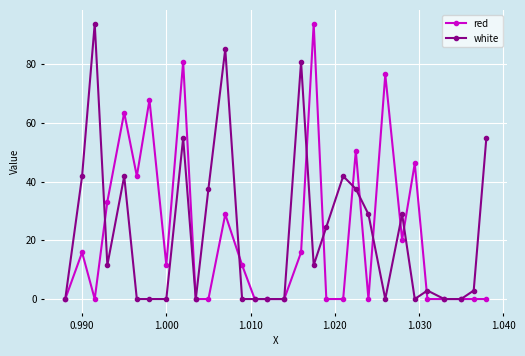

What is the value of the red point at the 21st from the left?

50.5